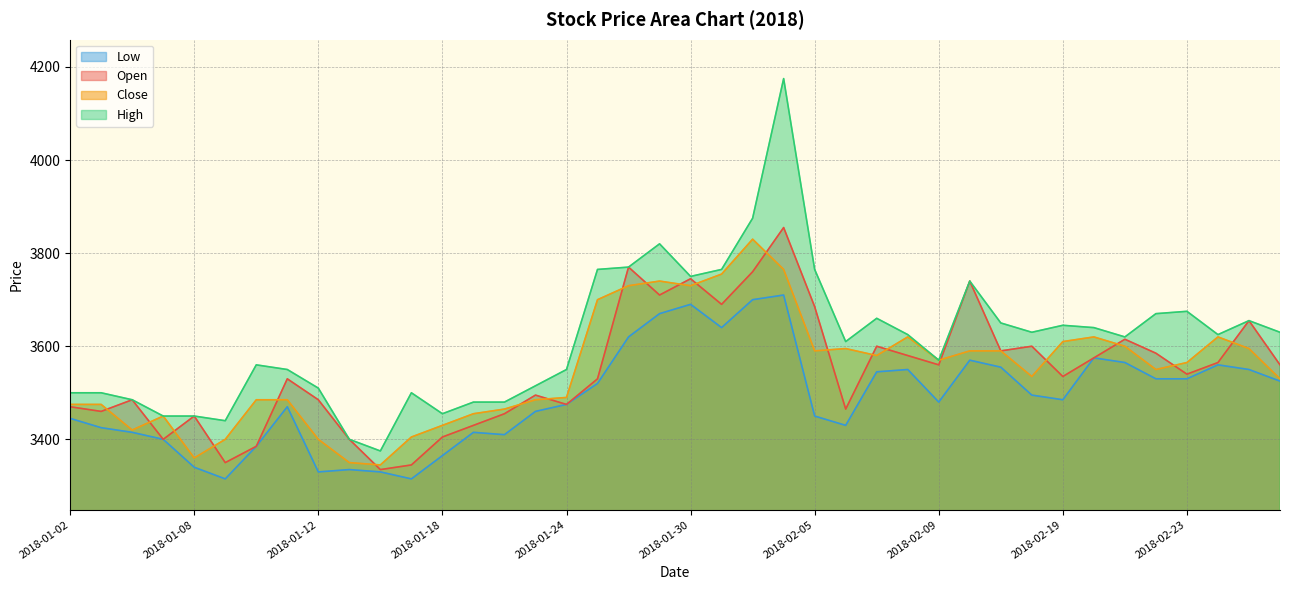

How many series are shown in this chart?

4